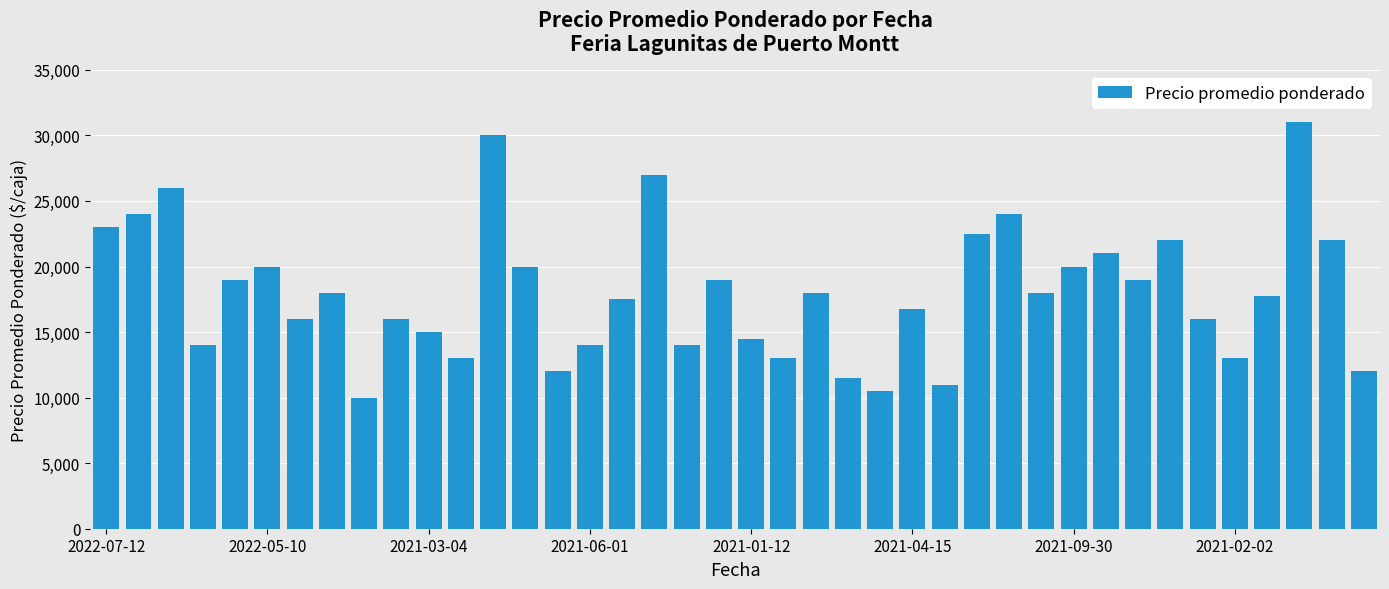

What is the greatest value displayed?

31000